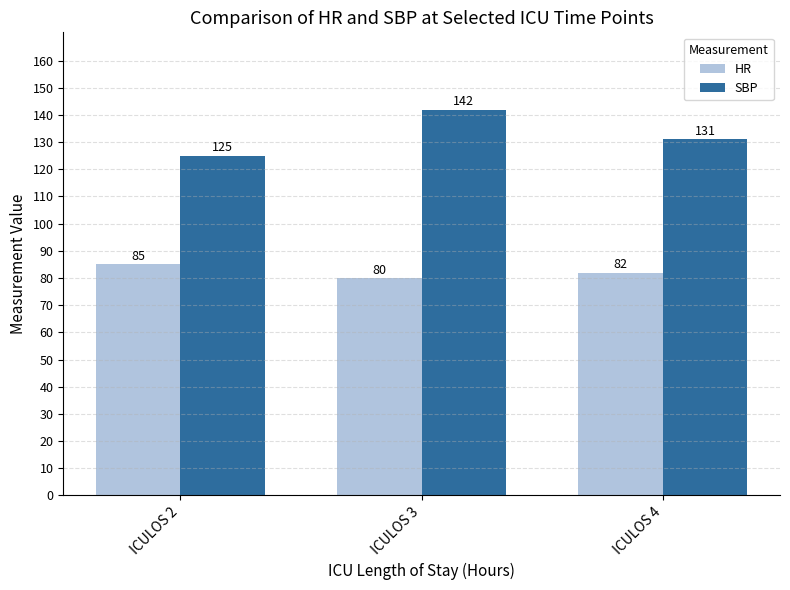

Which series has the largest total across all categories?

SBP